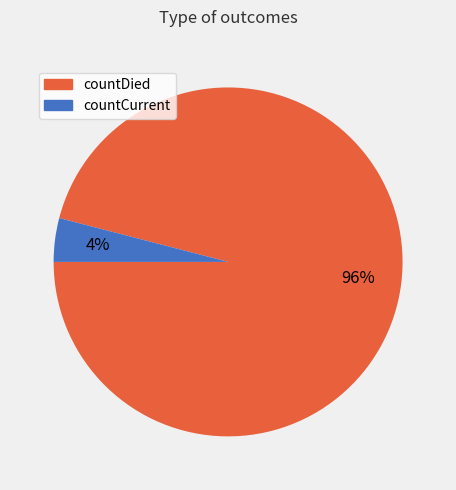

Do countDied and countCurrent together represent more than half of the pie?

Yes